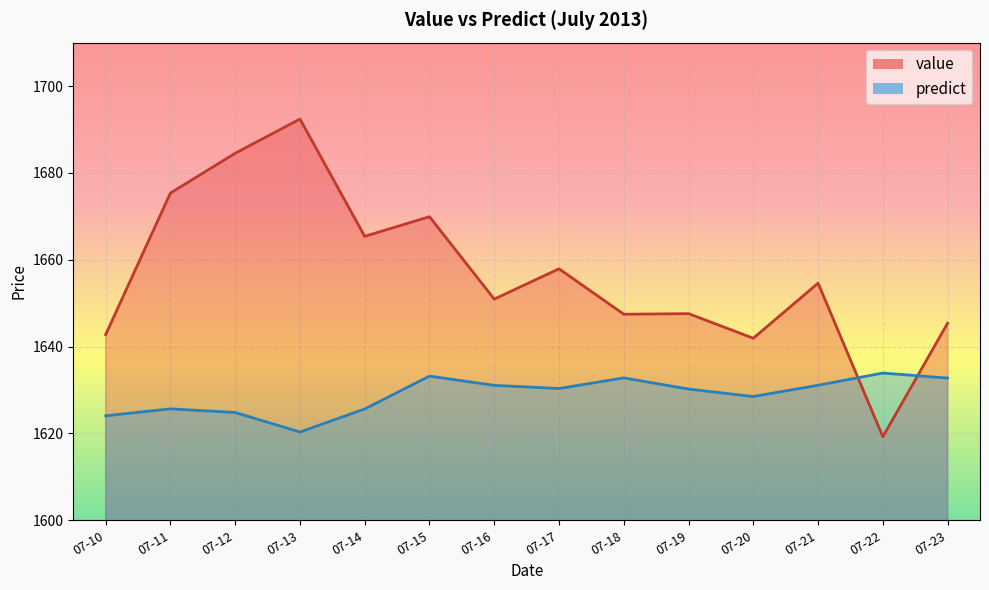

Which series has the largest range (max minus min)?

value